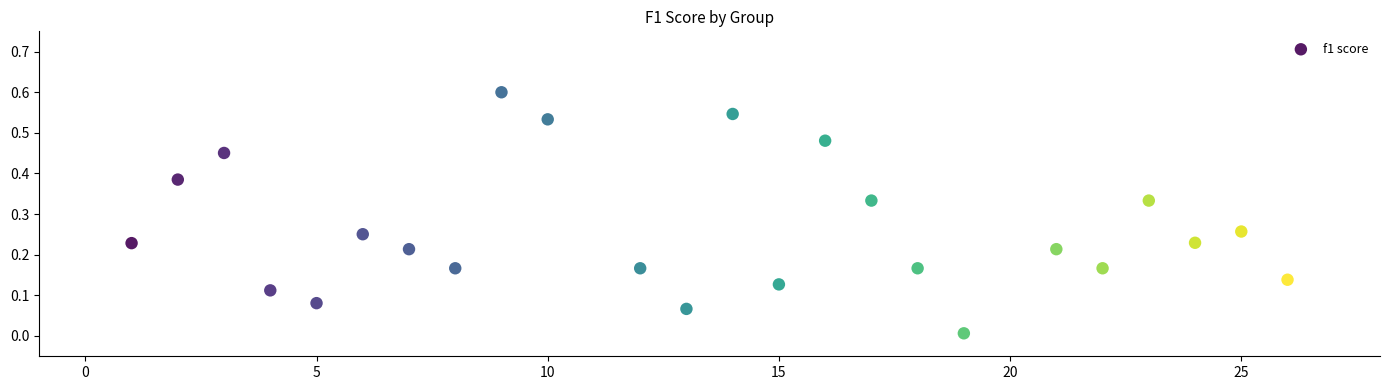

What is the range of Y values (max minus min)?

0.6